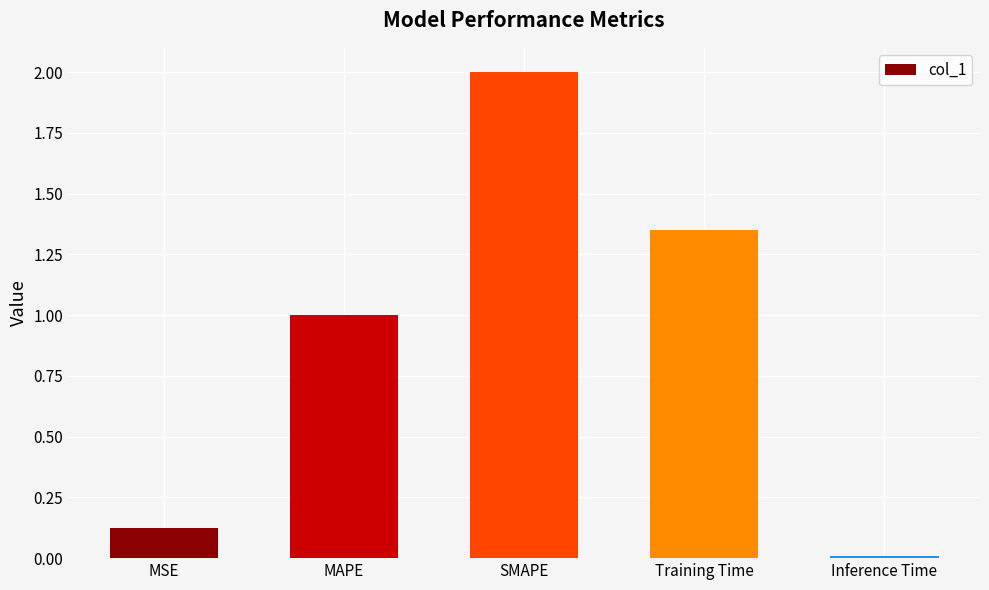

List the labels in order of value, smallest first.

Inference Time, MSE, MAPE, Training Time, SMAPE